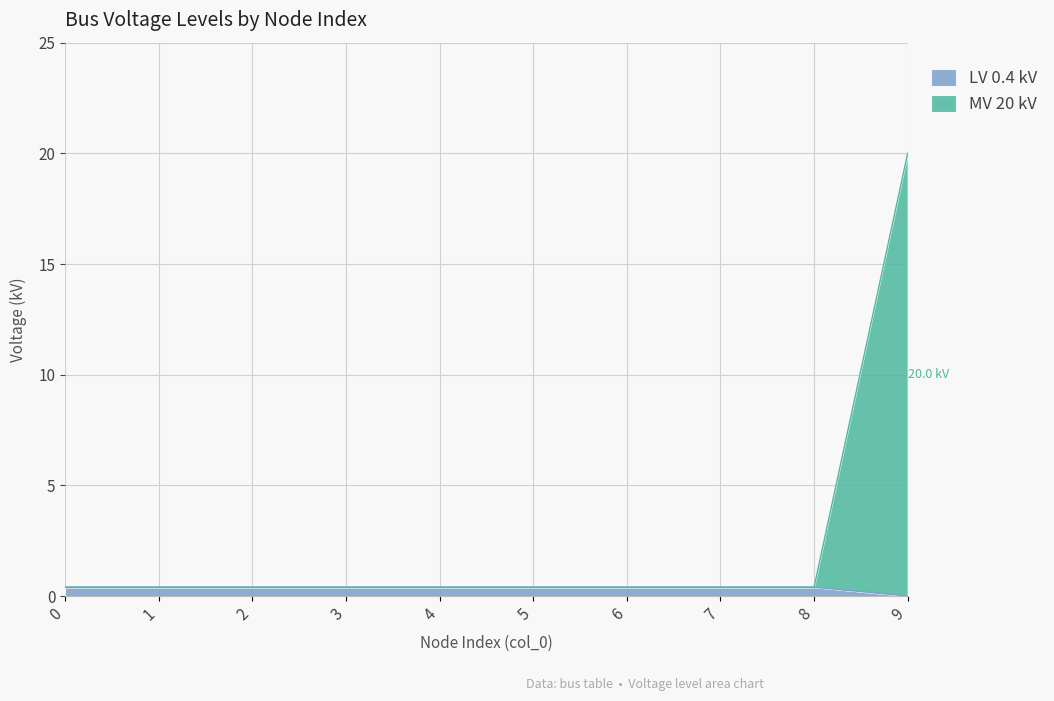

True or false: LV 0.4 kV and MV 20 kV intersect in this chart.

False